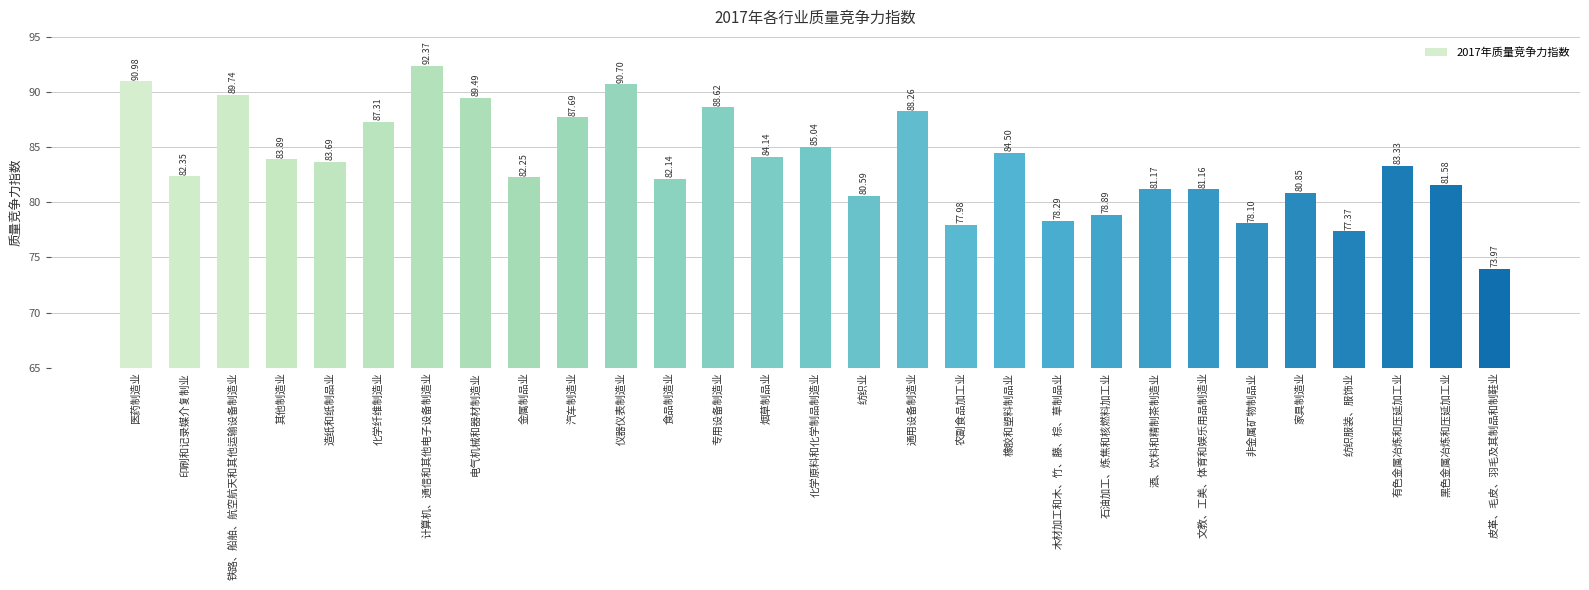

List the labels in order of value, largest first.

计算机、通信和其他电子设备制造业, 医药制造业, 仪器仪表制造业, 铁路、船舶、航空航天和其他运输设备制造业, 电气机械和器材制造业, 专用设备制造业, 通用设备制造业, 汽车制造业, 化学纤维制造业, 化学原料和化学制品制造业, 橡胶和塑料制品业, 烟草制品业, 其他制造业, 造纸和纸制品业, 有色金属冶炼和压延加工业, 印刷和记录媒介复制业, 金属制品业, 食品制造业, 黑色金属冶炼和压延加工业, 酒、饮料和精制茶制造业, 文教、工美、体育和娱乐用品制造业, 家具制造业, 纺织业, 石油加工、炼焦和核燃料加工业, 木材加工和木、竹、藤、棕、草制品业, 非金属矿物制品业, 农副食品加工业, 纺织服装、服饰业, 皮革、毛皮、羽毛及其制品和制鞋业